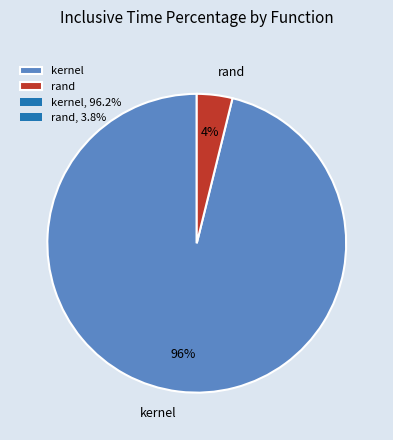

Which category has the biggest portion of the pie?

kernel